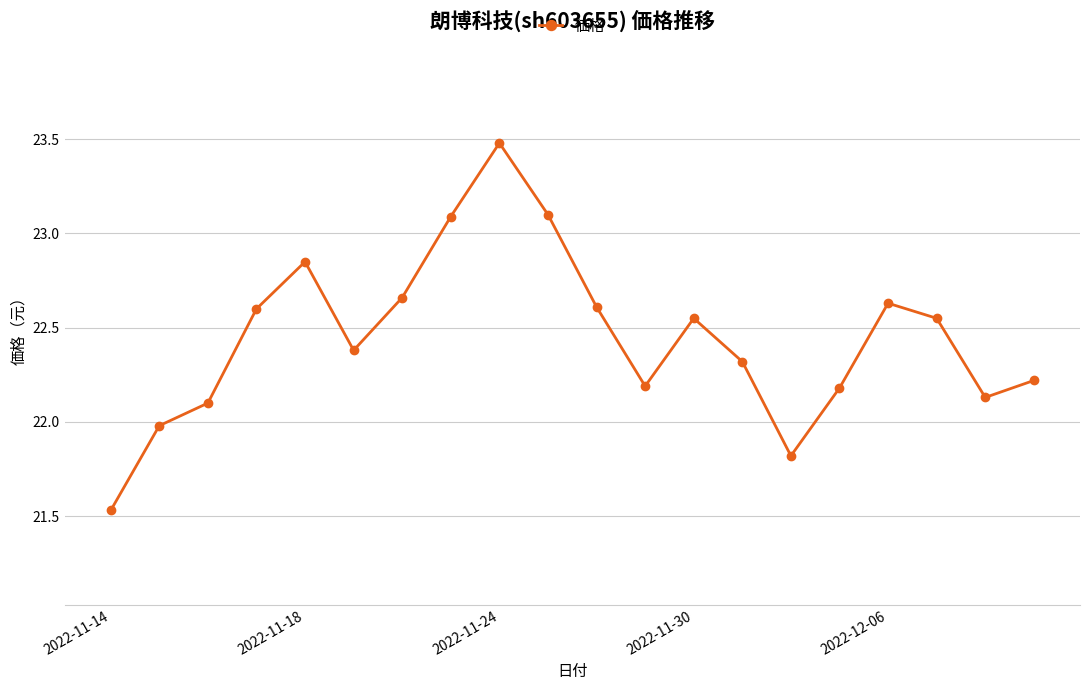

What is the sum of all values?

449.0